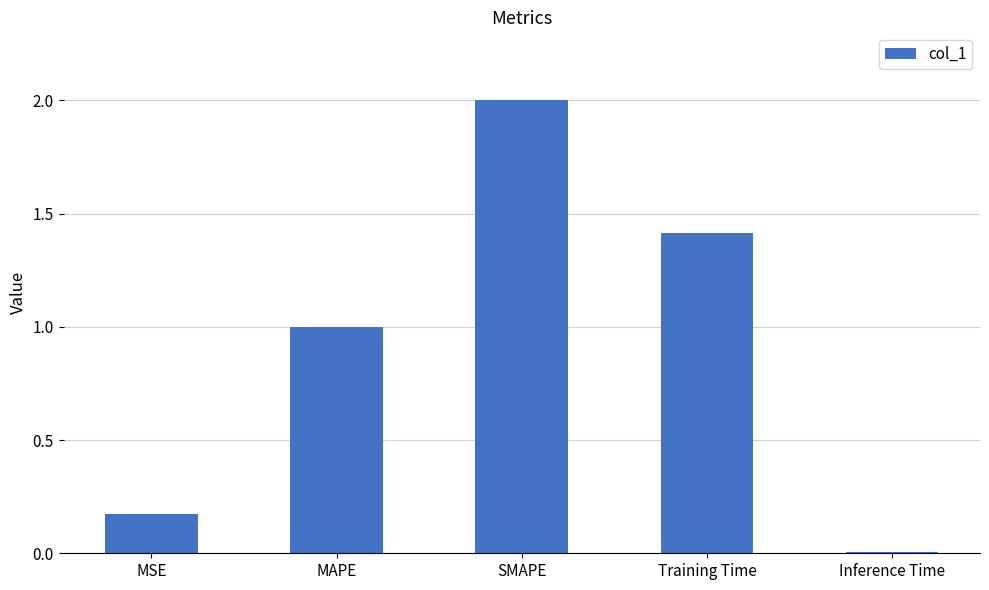

List the labels in order of value, largest first.

SMAPE, Training Time, MAPE, MSE, Inference Time